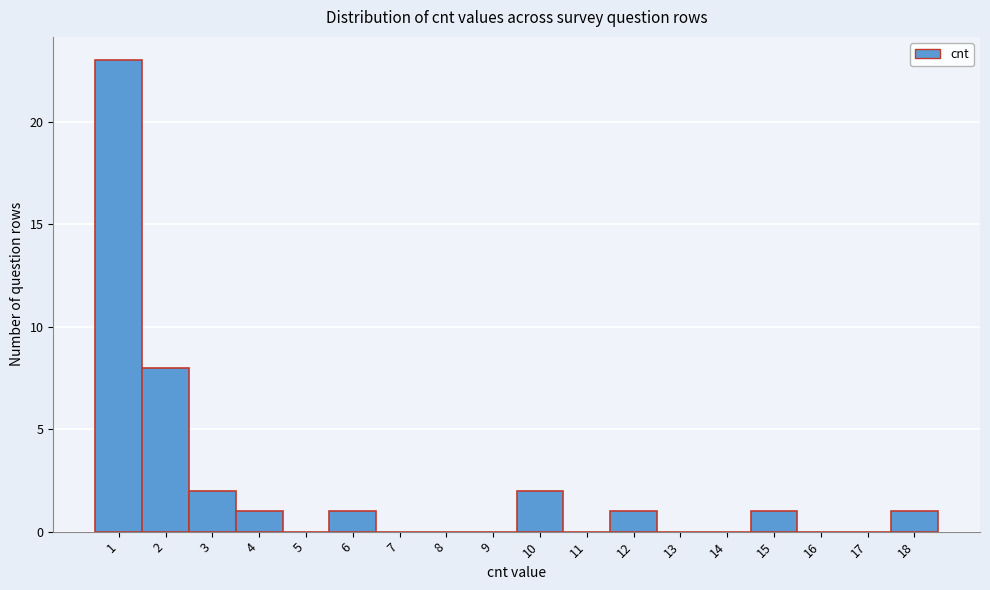

Which range on the x-axis has the tallest bar?

0.5 to 1.5